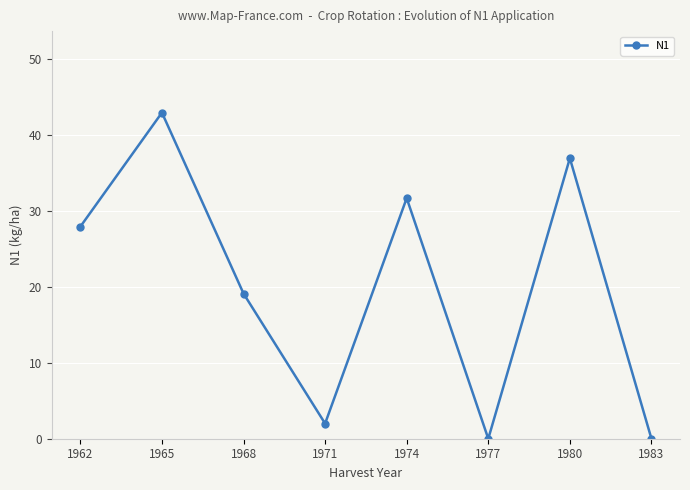

What is the difference between the second highest and second lowest values?

36.9